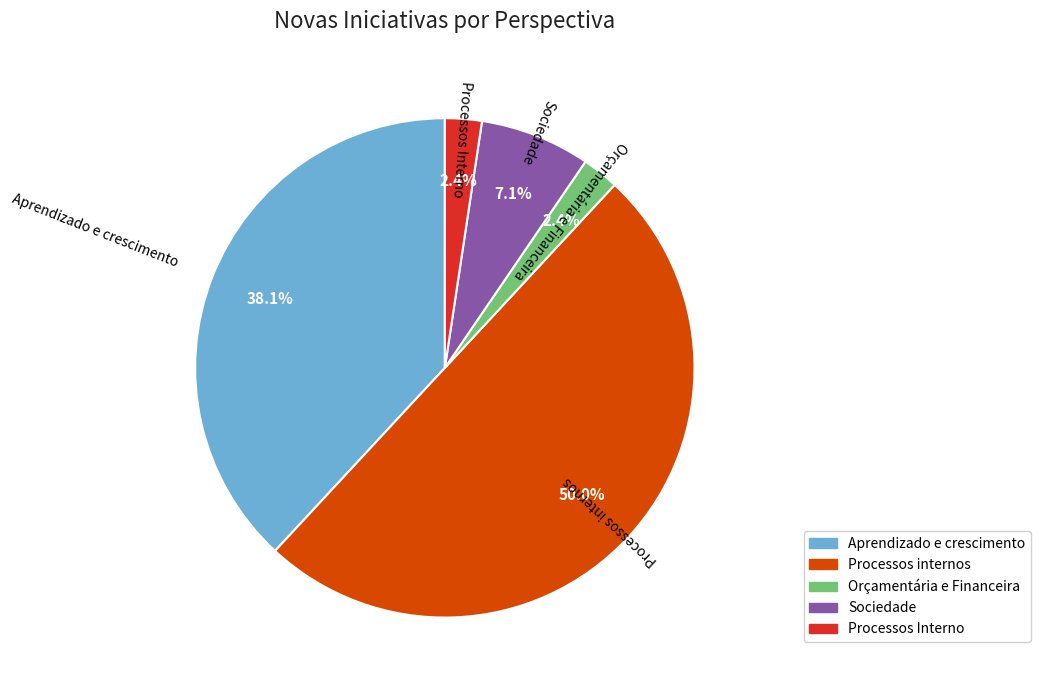

To the nearest percent, what is the combined percentage of Sociedade and Orçamentária e Financeira?

10%